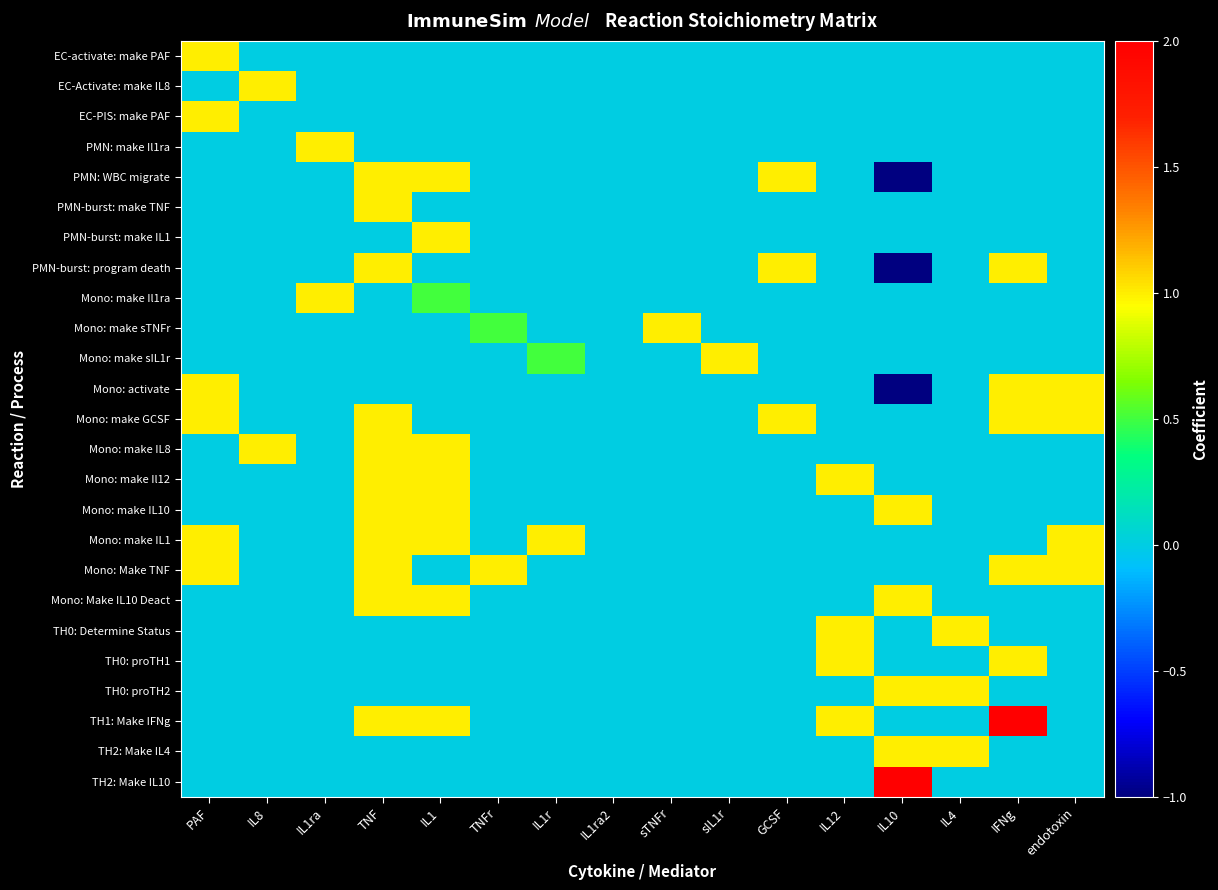

Which category has the lowest value across all series?

IL10